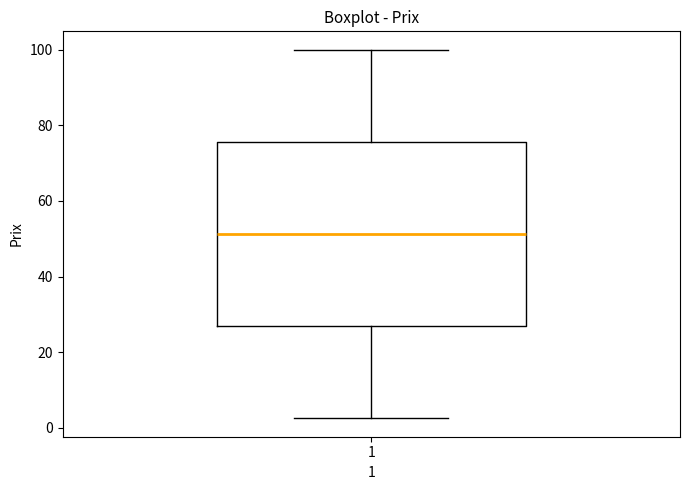

Transcribe this box plot: give where the median line is, the range the box spans, and where the two whiskers end, as read against the y-axis. The values are not printed on the chart, so give them approximately, as read against the axis.

median 52, box 26 to 76, whiskers 2 to 100